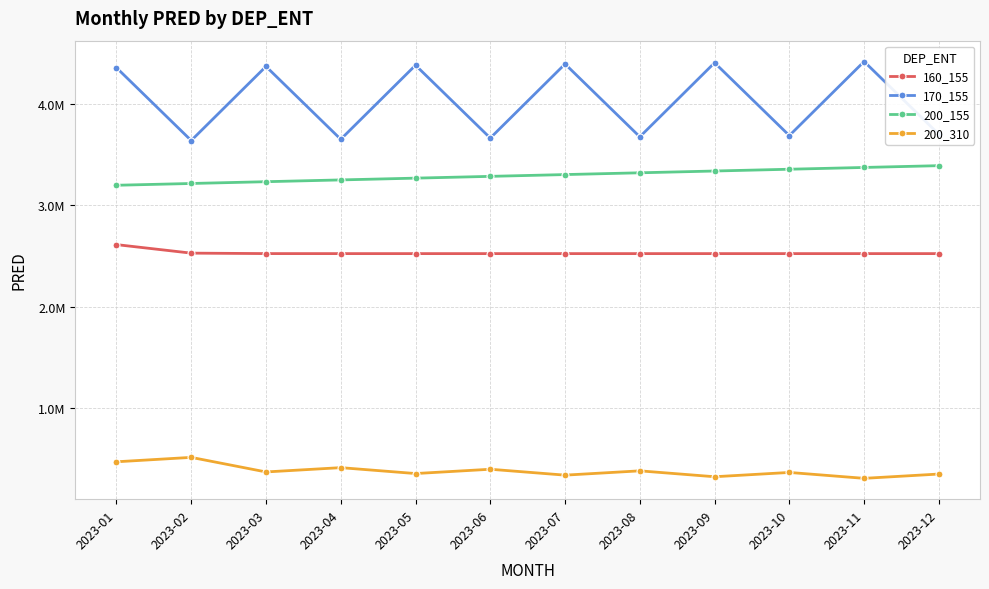

Where does the 200_155 series first go above 3303694?

2023-07